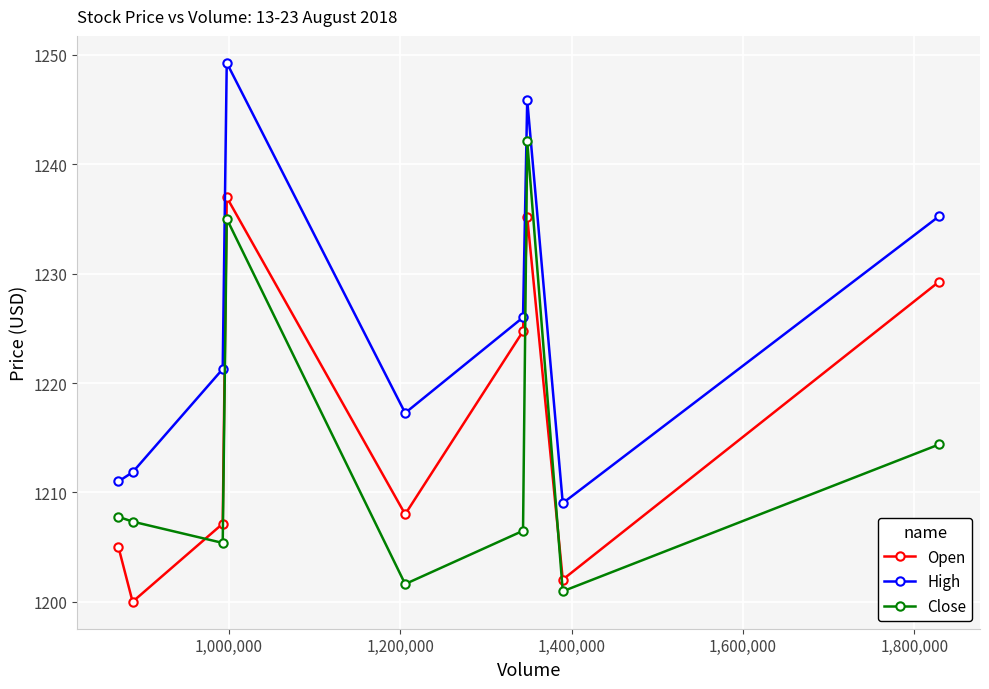

What is the value of the High point at the 5th from the left?

1217.3